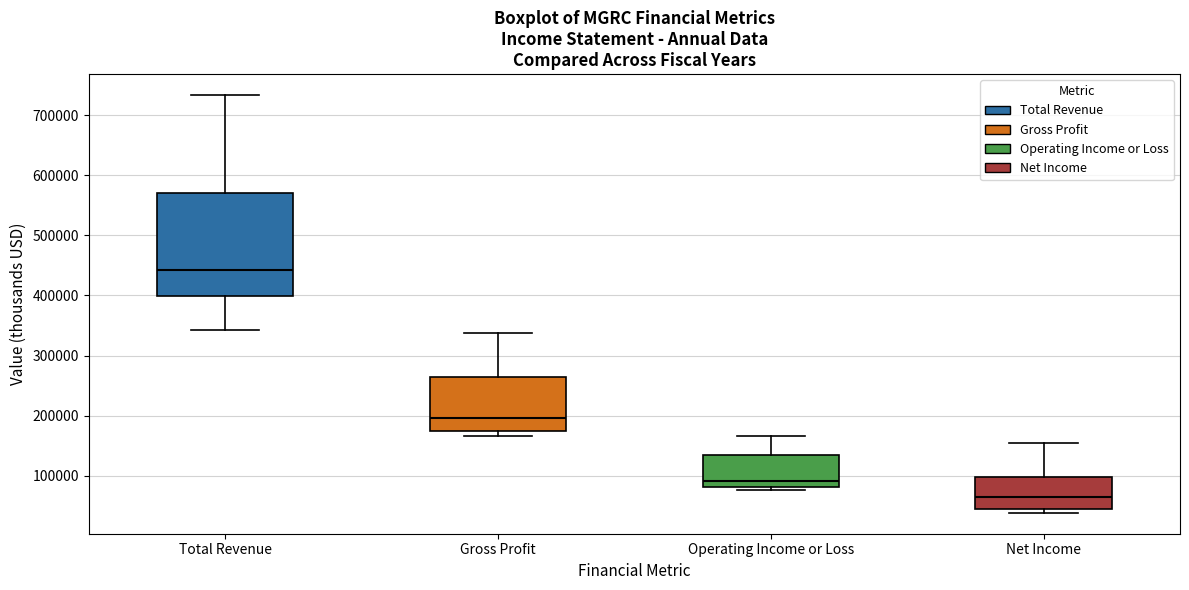

Reading left to right, transcribe this box plot: for each box, give where its median line is, the range the box spans, and where its two whiskers end, as read against the y-axis. The values are not printed on the chart, so give them approximately, as read against the axis.

Total Revenue: median 440000, box 400000 to 570000, whiskers 340000 to 730000
Gross Profit: median 200000, box 170000 to 260000, whiskers 170000 (just below the box's lower edge) to 340000
Operating Income or Loss: median 90000, box 80000 to 130000, whiskers 80000 (just below the box's lower edge) to 170000
Net Income: median 60000, box 40000 to 100000, whiskers 40000 (just below the box's lower edge) to 150000